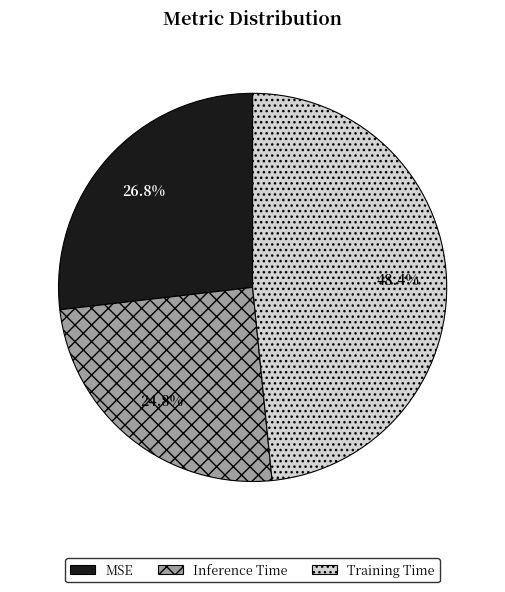

Which category has the smallest portion of the pie?

Inference Time